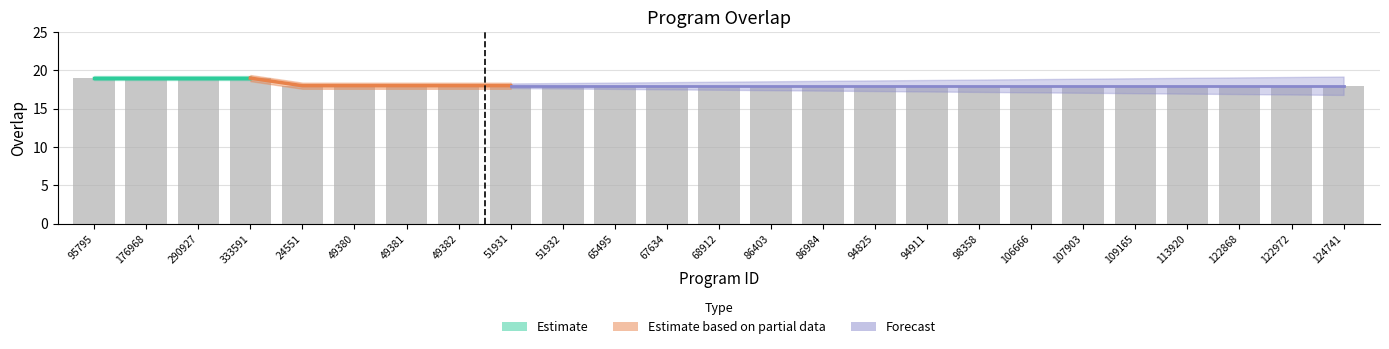

How many data points does each series have?

25